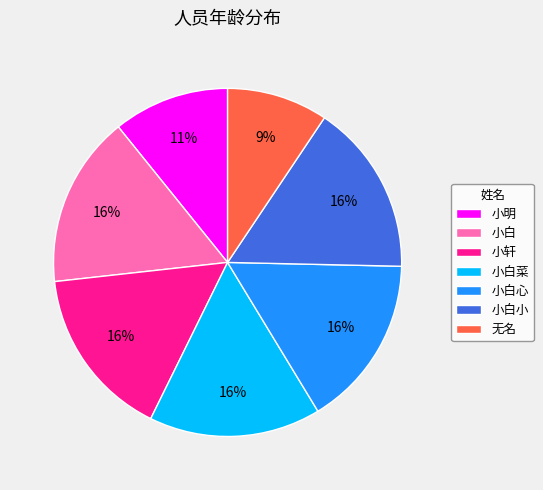

The 小白心 slice represents 16% of the pie. True or false?

True